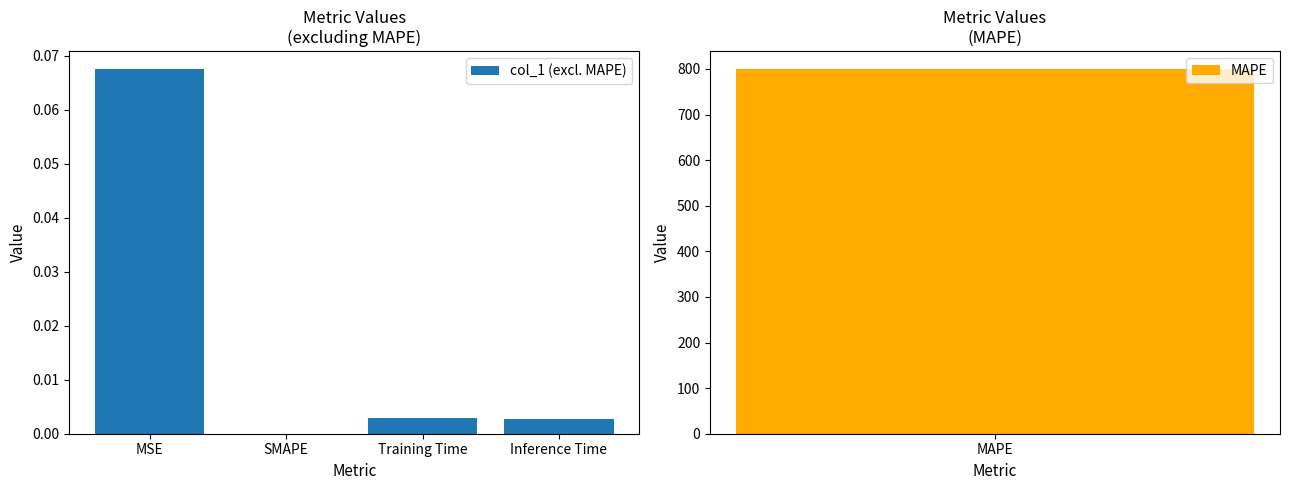

Are the bars grouped side by side (vs. stacked)?

No